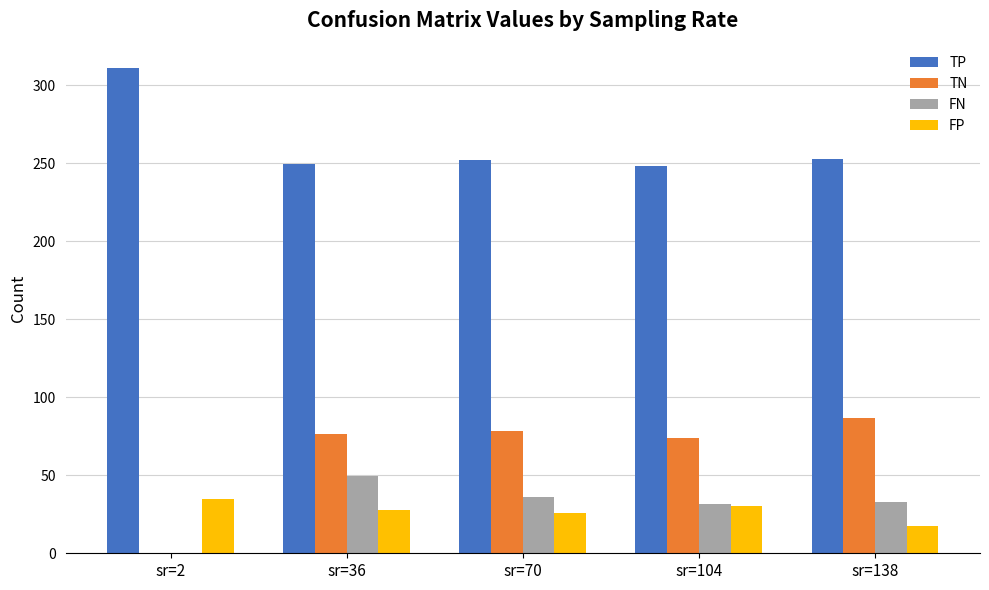

What is the sum of the TP values at sr=104 and sr=36?

497.6